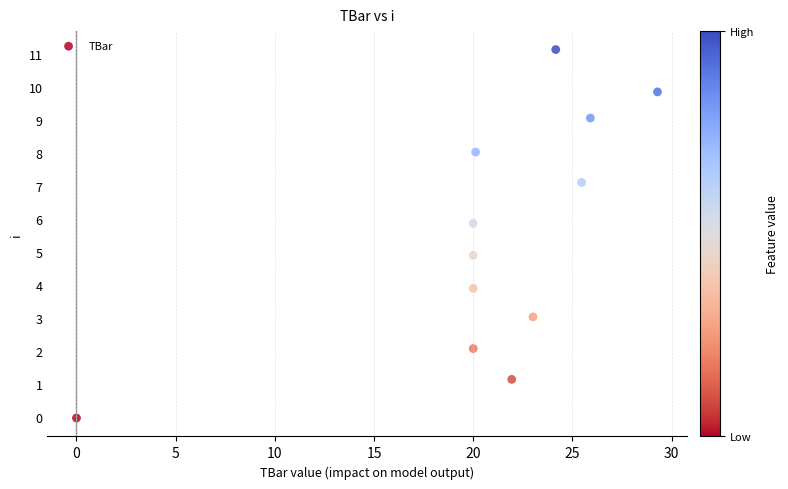

What is the average X value?

20.8